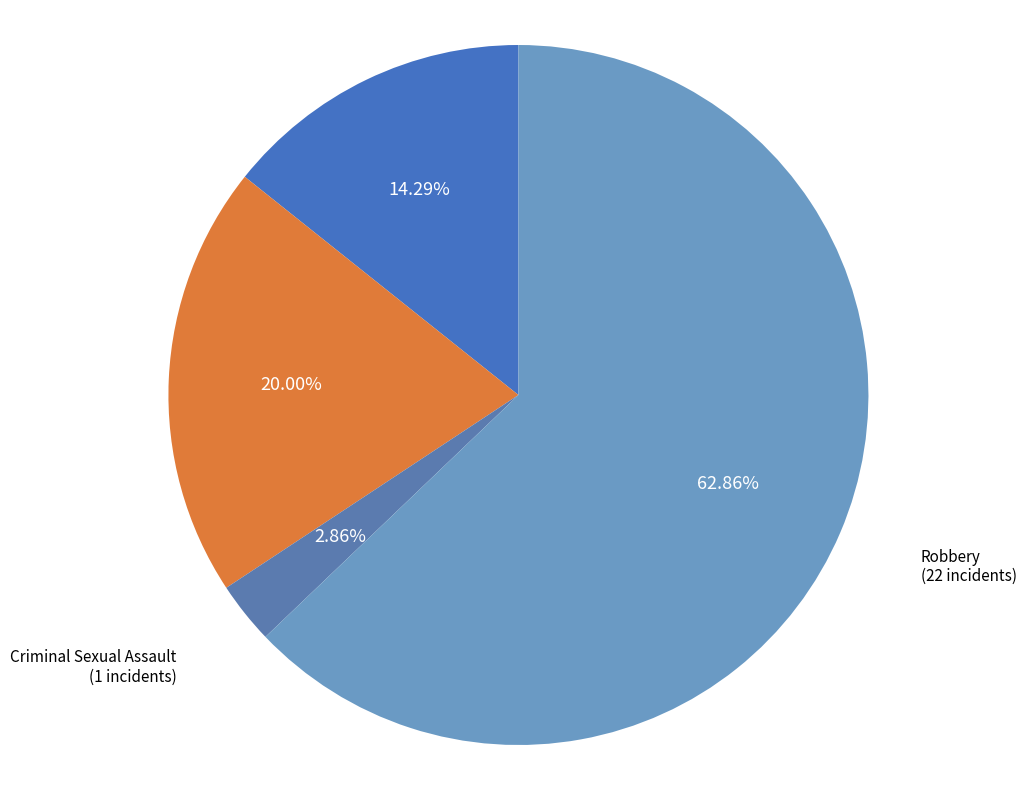

Which slice is the smallest?

Criminal Sexual Assault